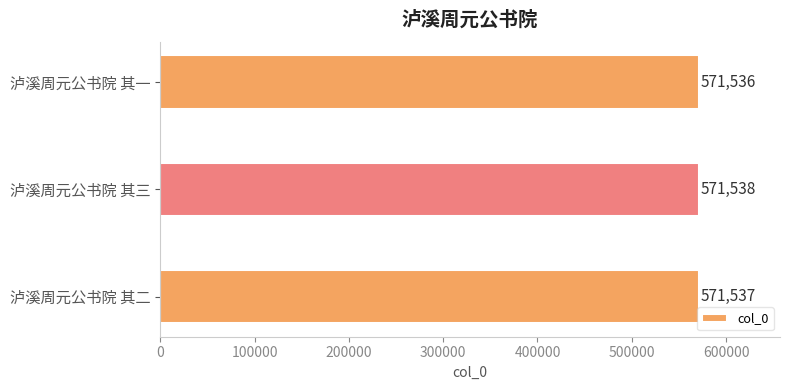

Rank the categories by value from highest to lowest.

泸溪周元公书院 其三, 泸溪周元公书院 其二, 泸溪周元公书院 其一